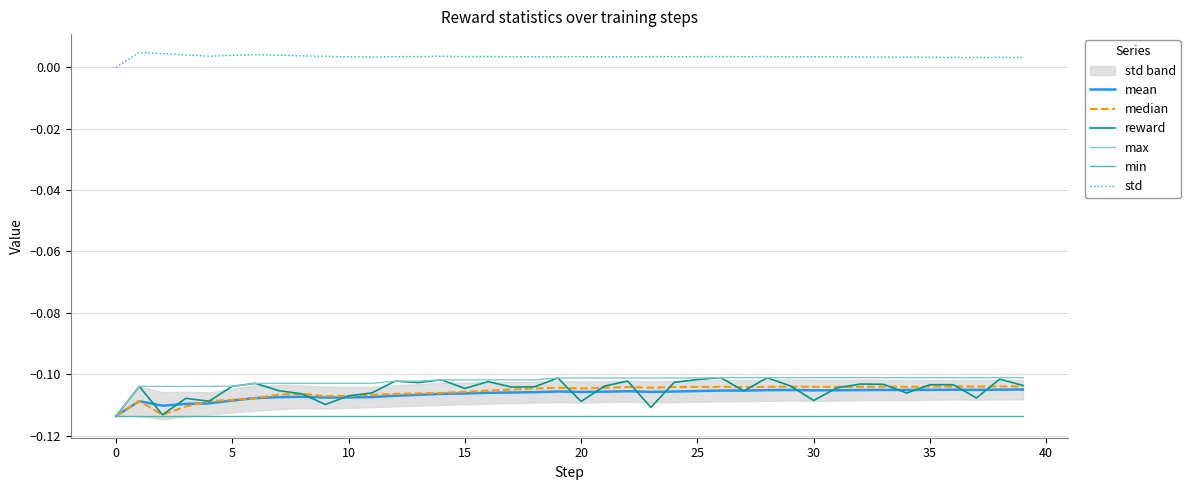

How many interior local peaks does the reward series have?

13